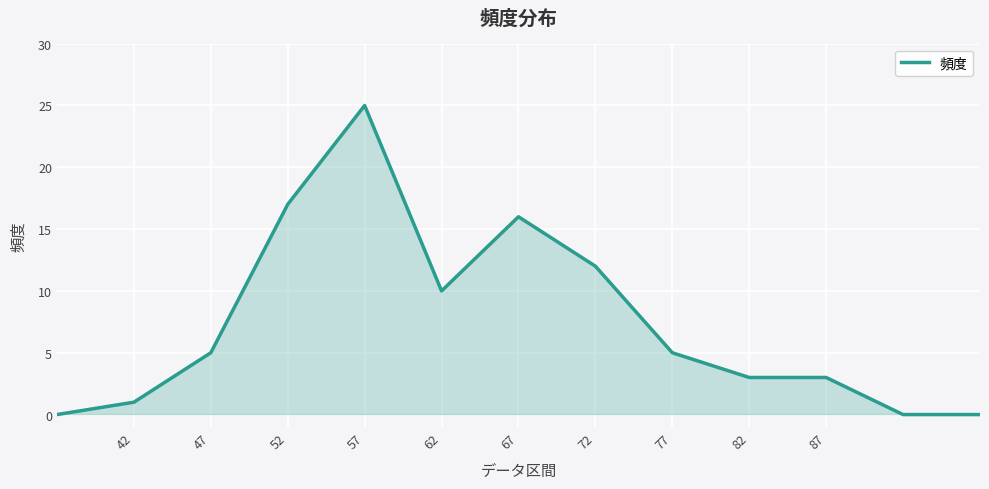

What is the greatest value displayed?

25